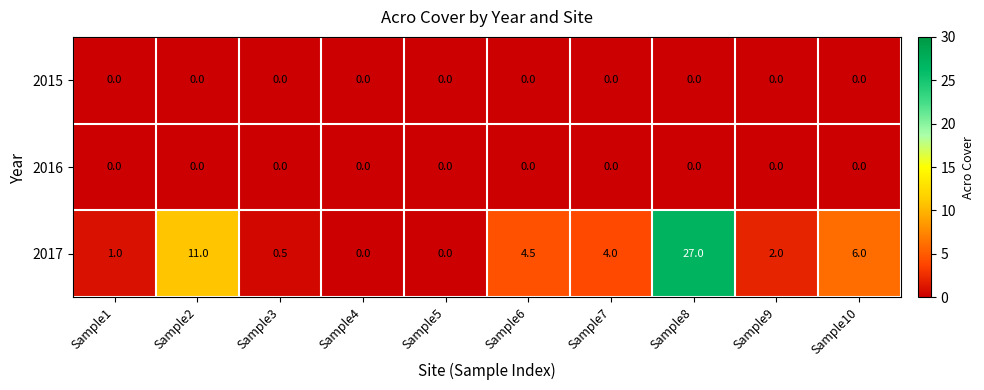

Between Sample3 and Sample7, which series saw the biggest shift?

2017